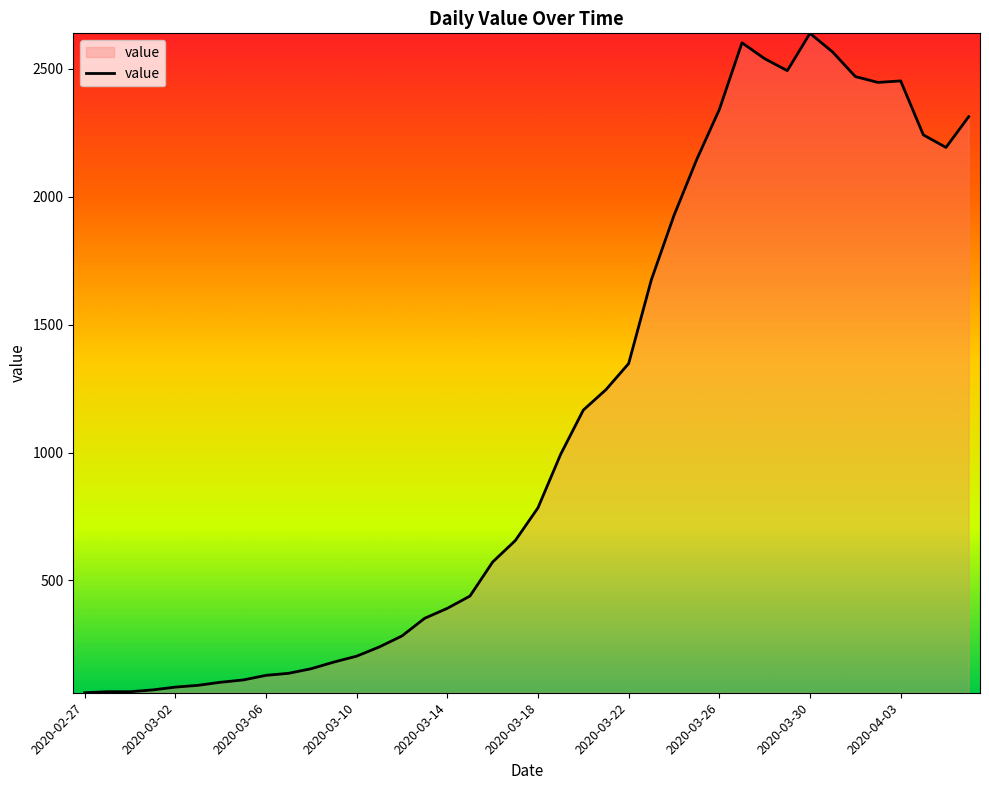

How many lines are shown in the chart?

1